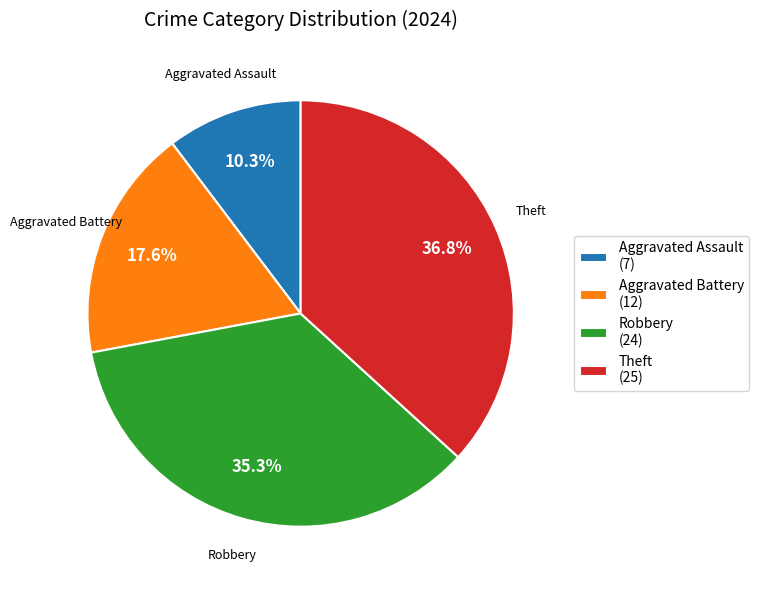

How many slices are in this pie chart?

4